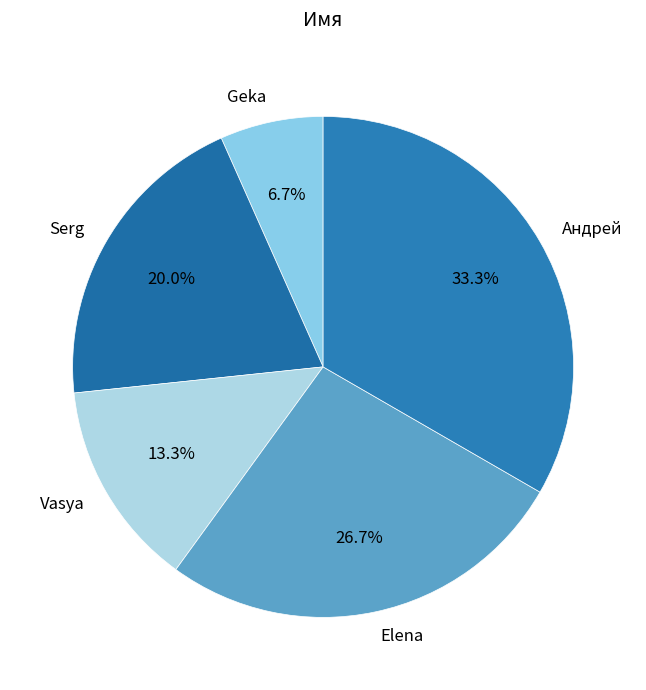

How many segments does this pie chart have?

5